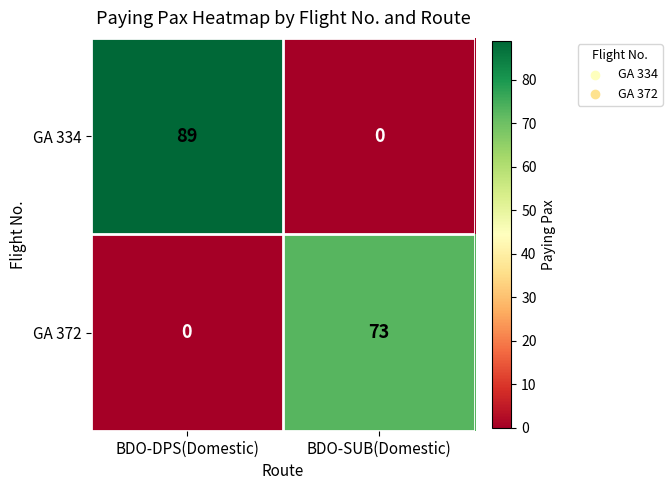

At how many categories does at least one series exceed 52?

2